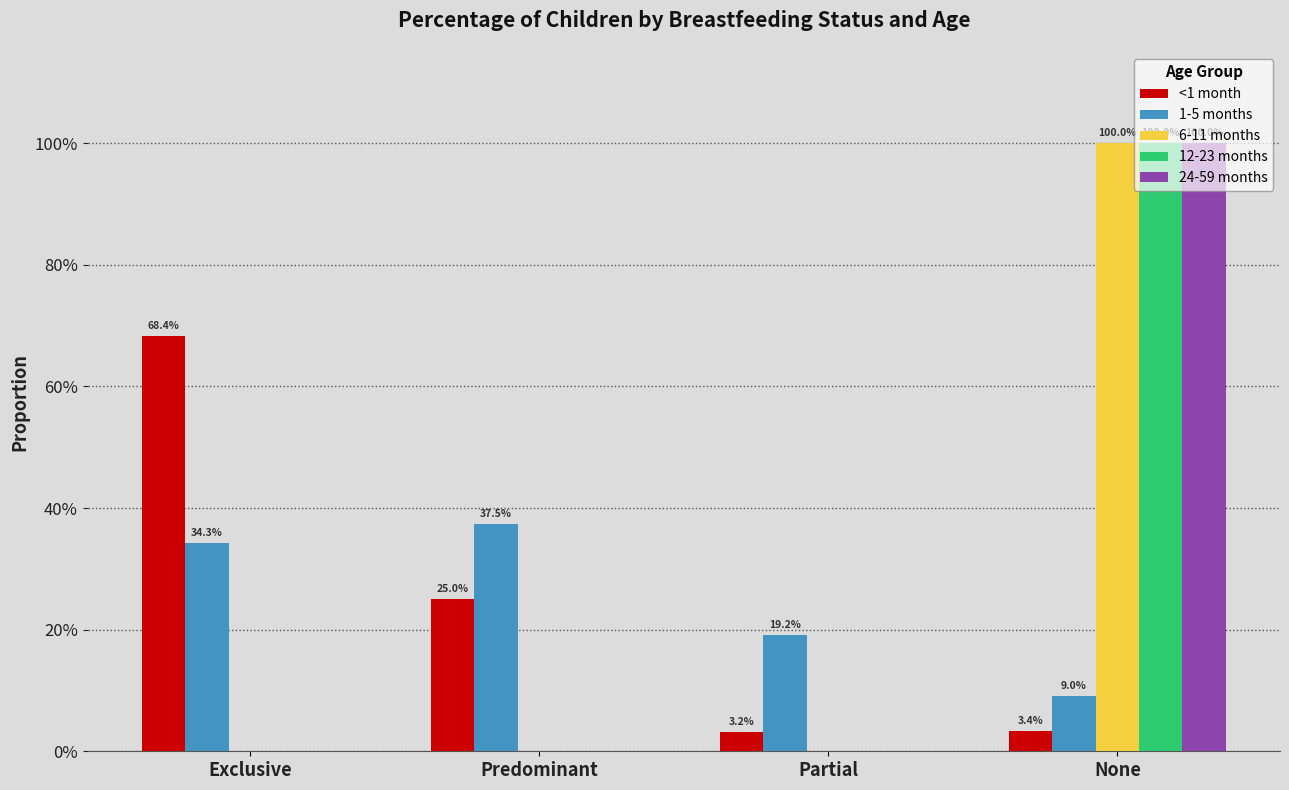

Reading right to left, list all the values displayed in this chart.

<1 month: 0.0	0.0	0.3	0.7
1-5 months: 0.1	0.2	0.4	0.3
6-11 months: 1.0	0.0	0.0	0.0
12-23 months: 1.0	0.0	0.0	0.0
24-59 months: 1.0	0.0	0.0	0.0